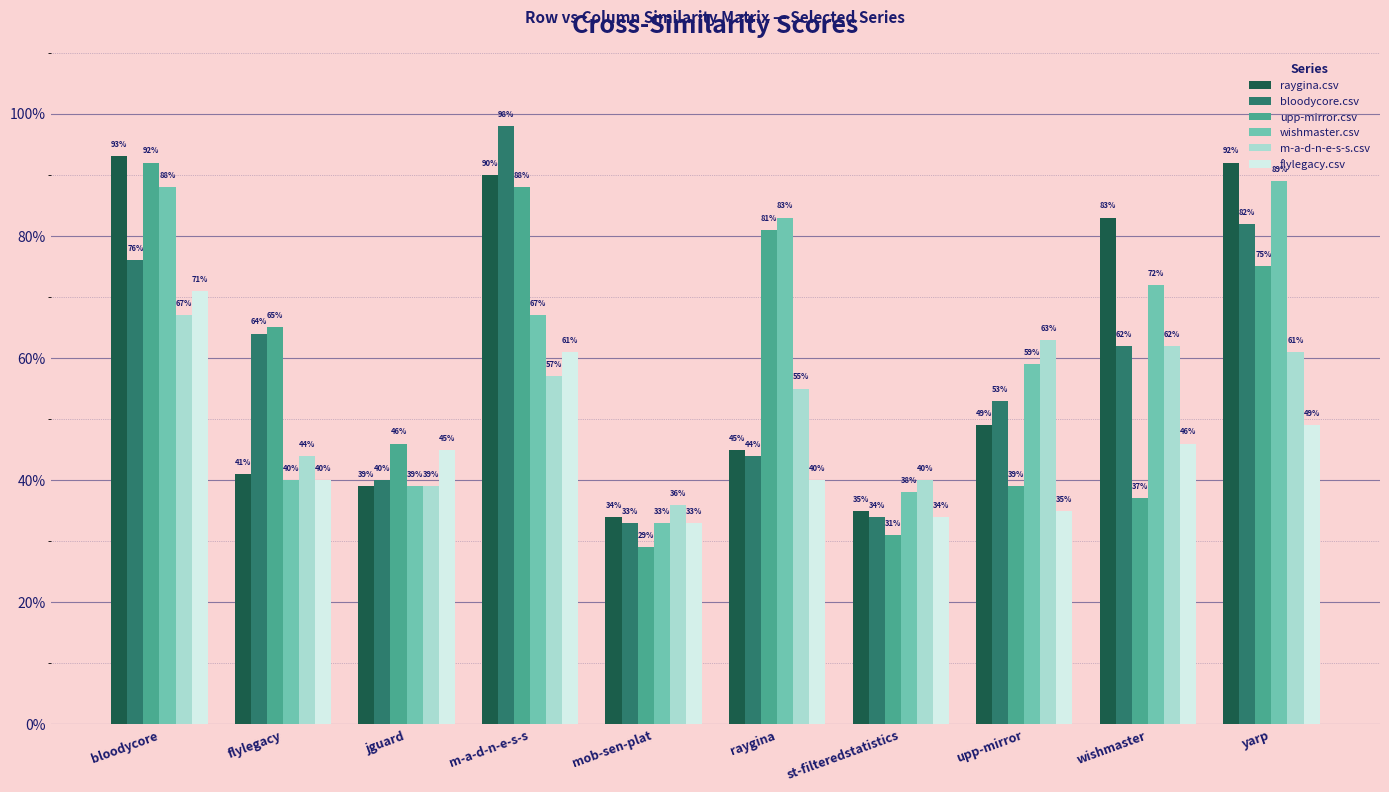

True or false: raygina.csv has a value of 0.2 at st-filteredstatistics.

False